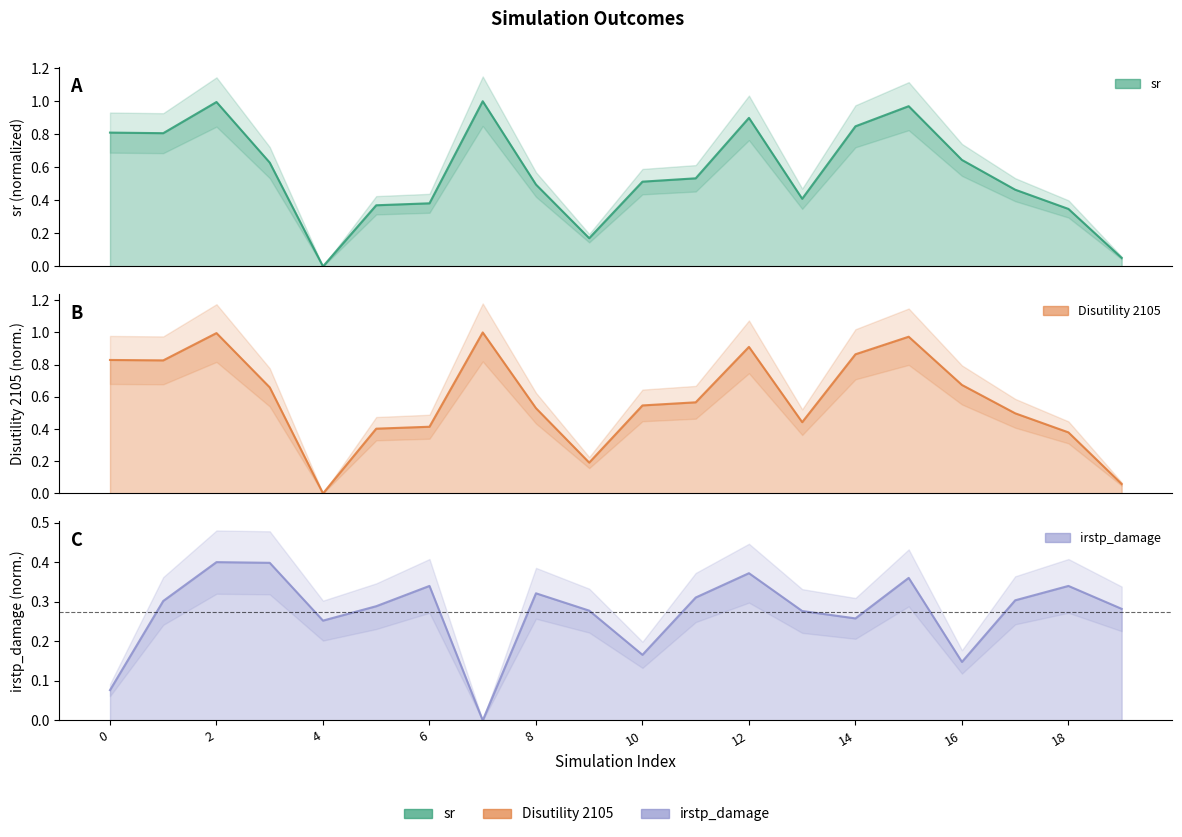

Rank the series by their maximum value, from highest to lowest.

sr, Disutility 2105, irstp_damage